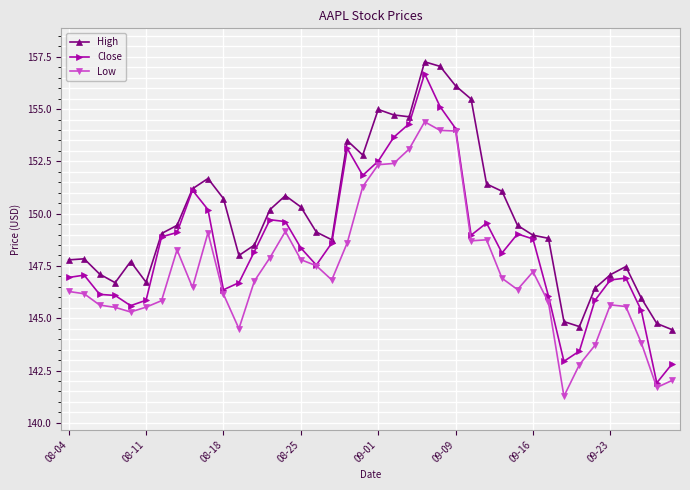

What is the maximum value for High?

157.3